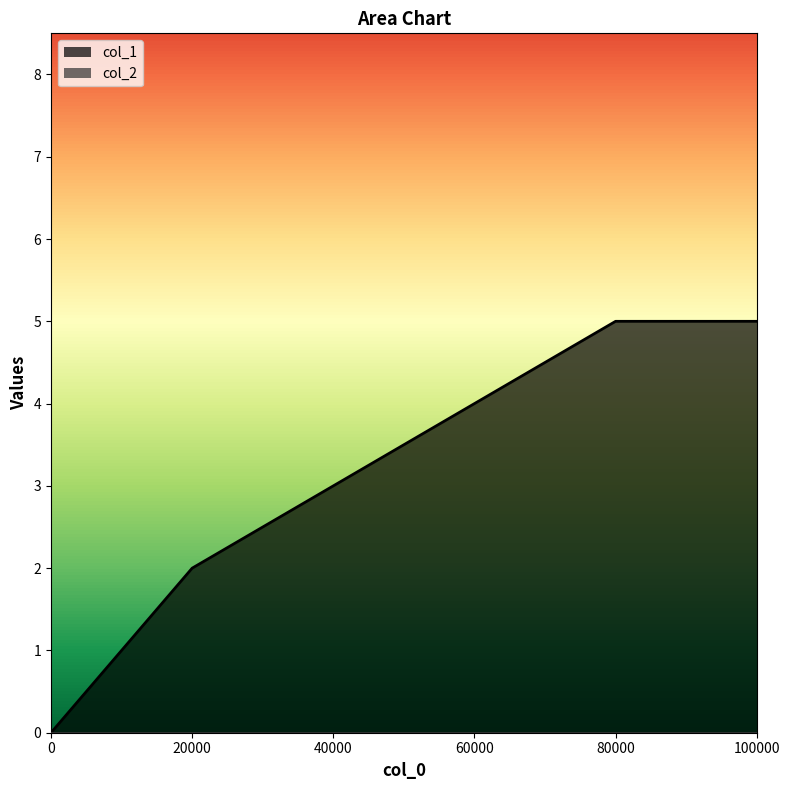

What is the greatest value displayed?

5